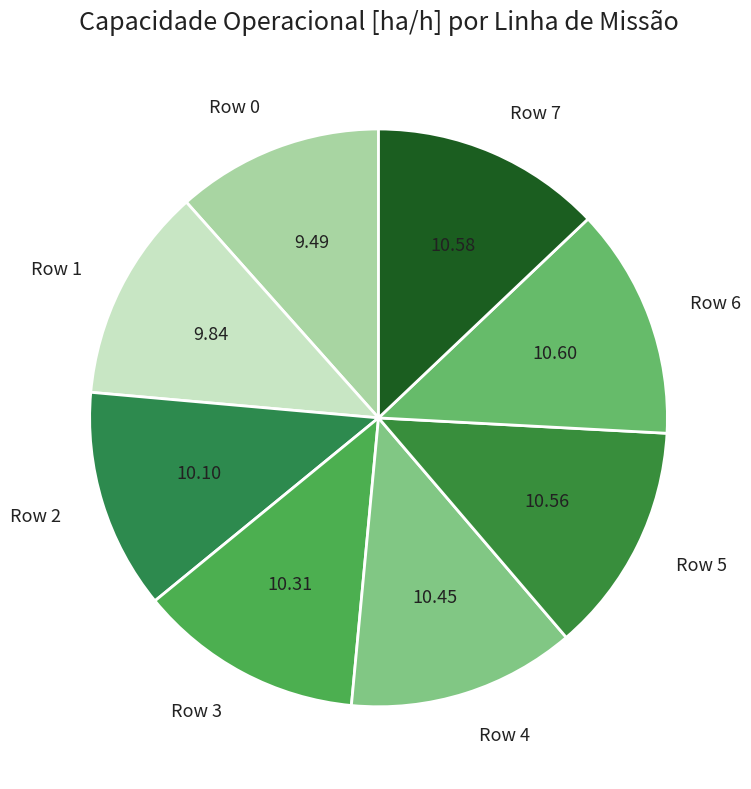

Is Row 2 the majority of the pie?

No